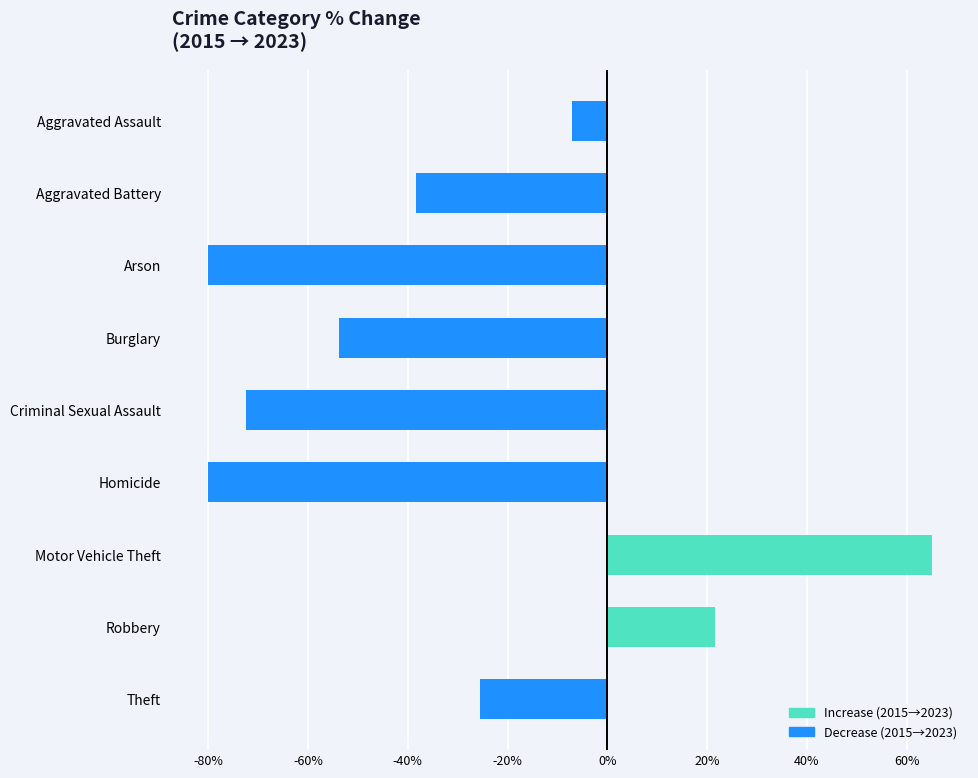

How many series are shown in this chart?

1